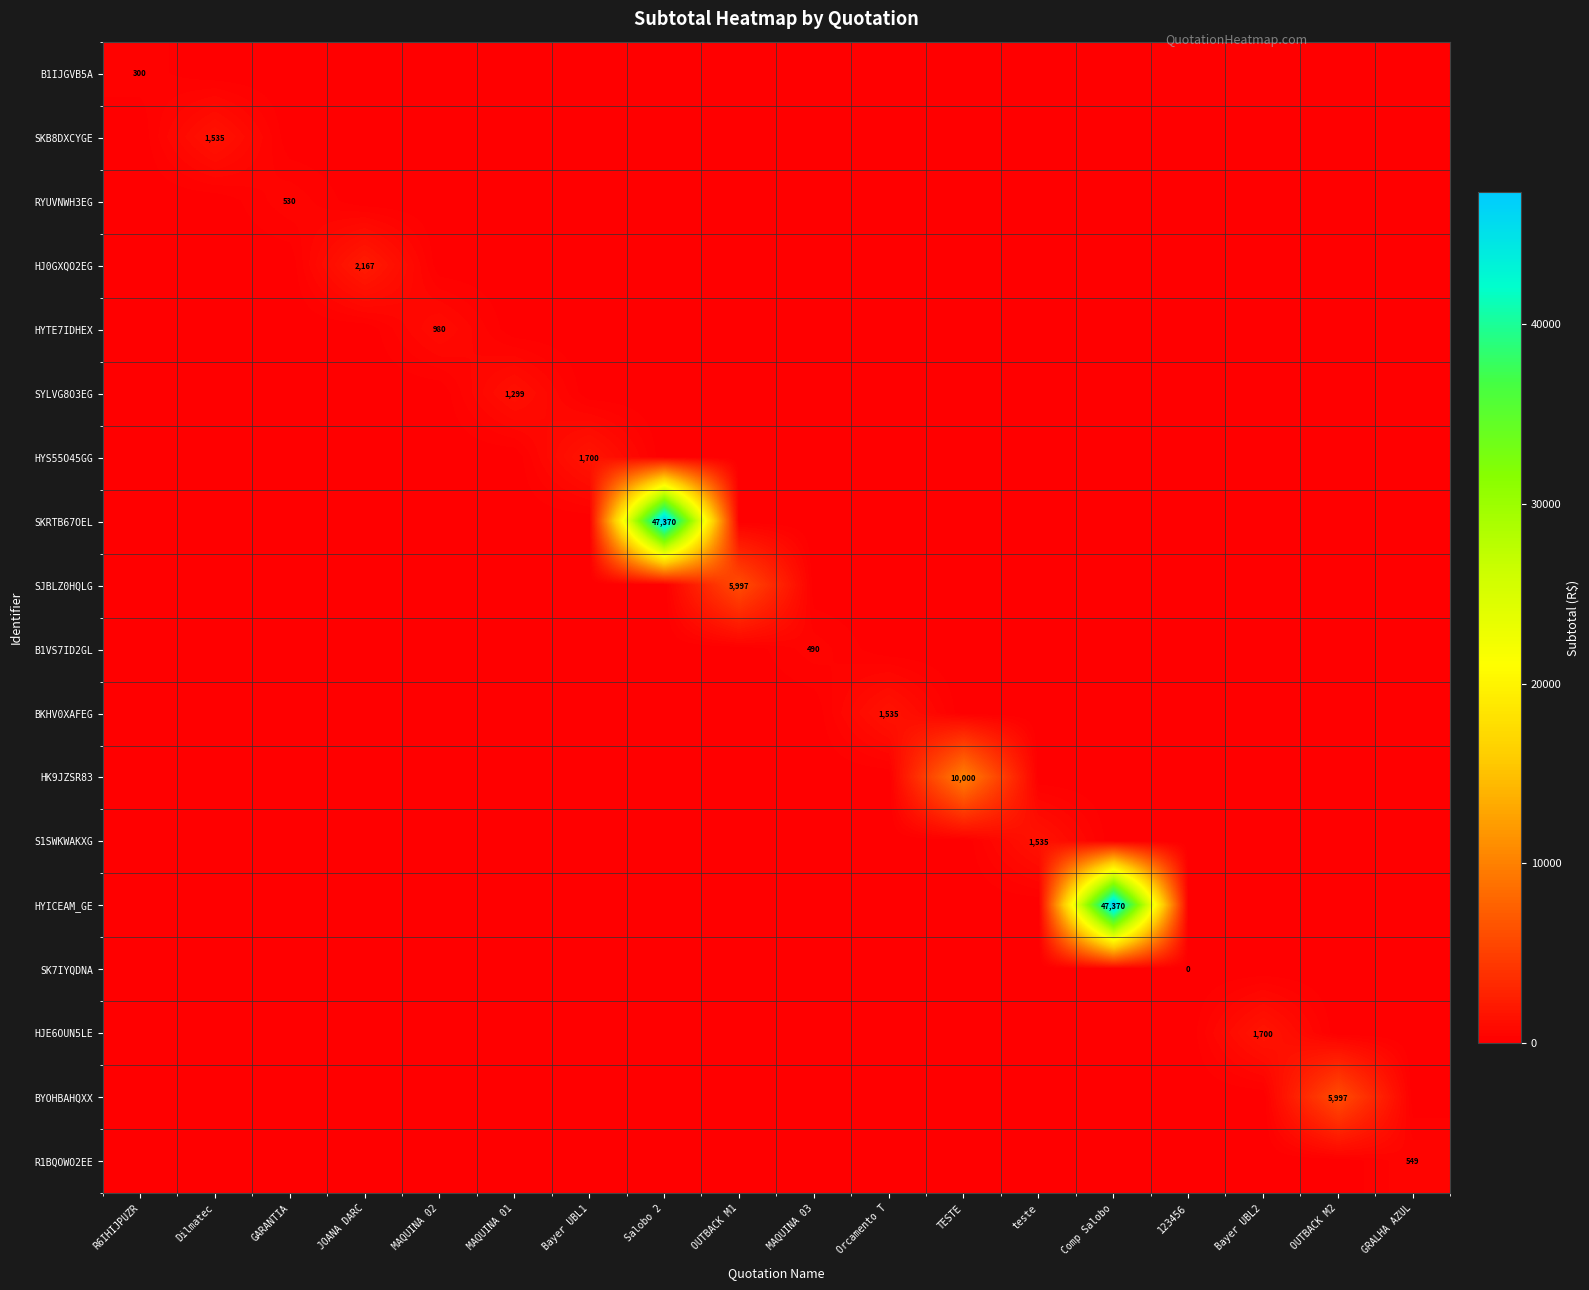

What is the spread (max minus min) of values at MAQUINA 03?

490.4